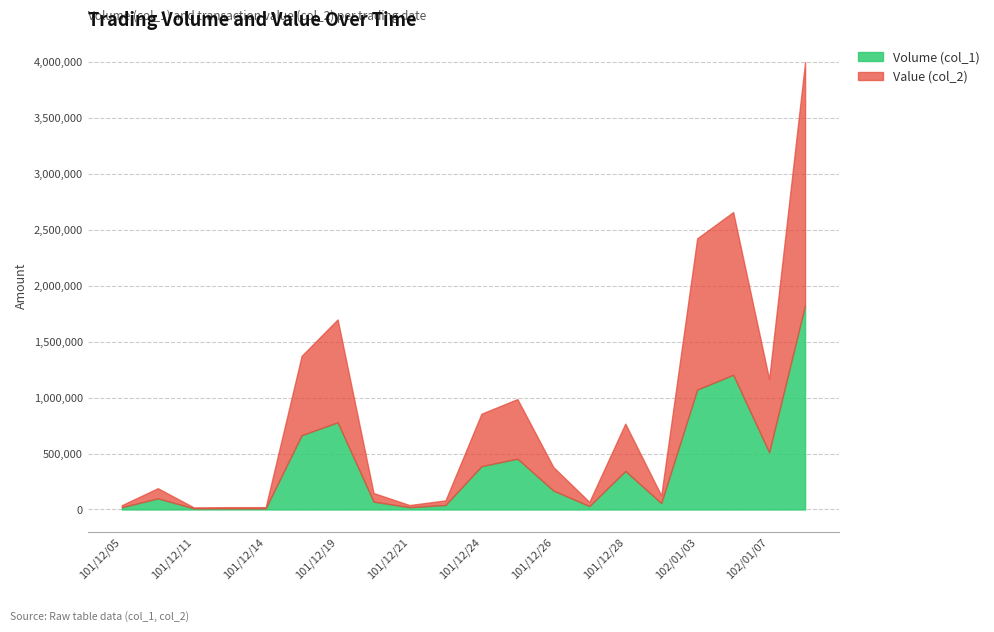

The value of Volume (col_1) at 101/12/14 is 3954. True or false?

False